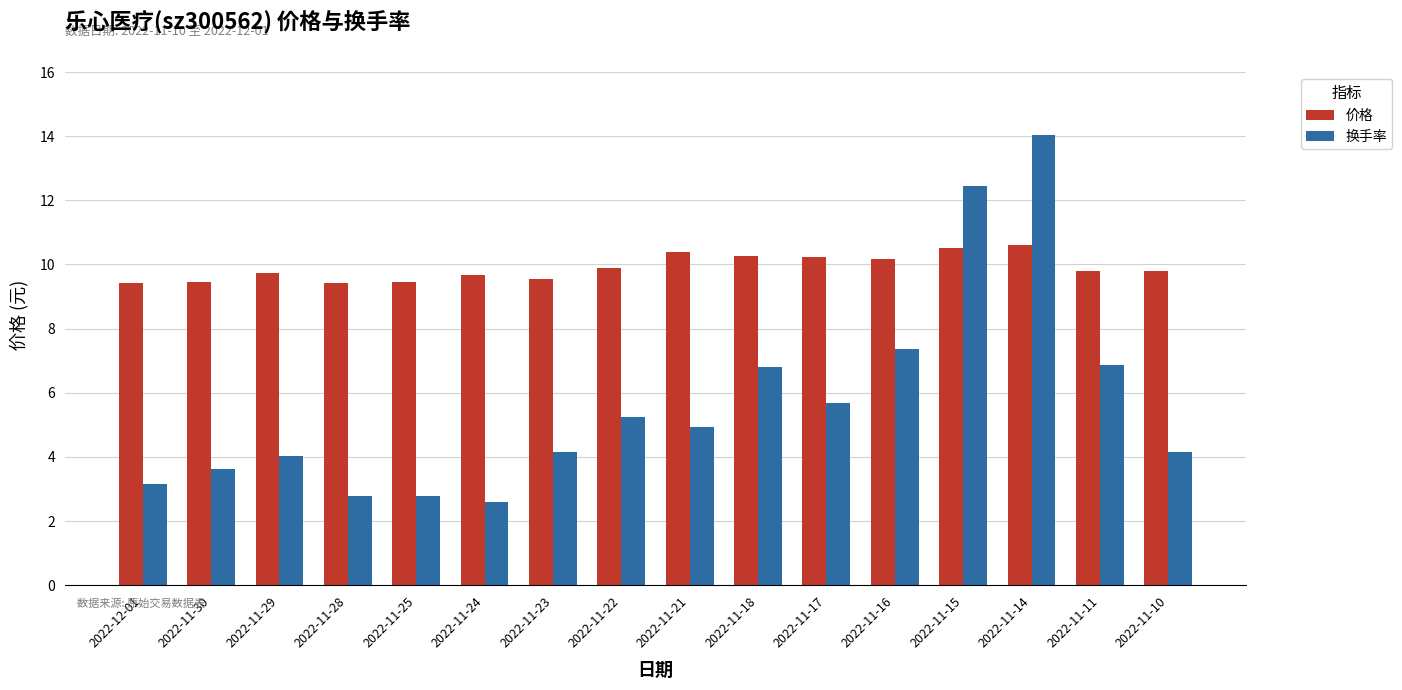

What is the average value of the 换手率 series?

5.7